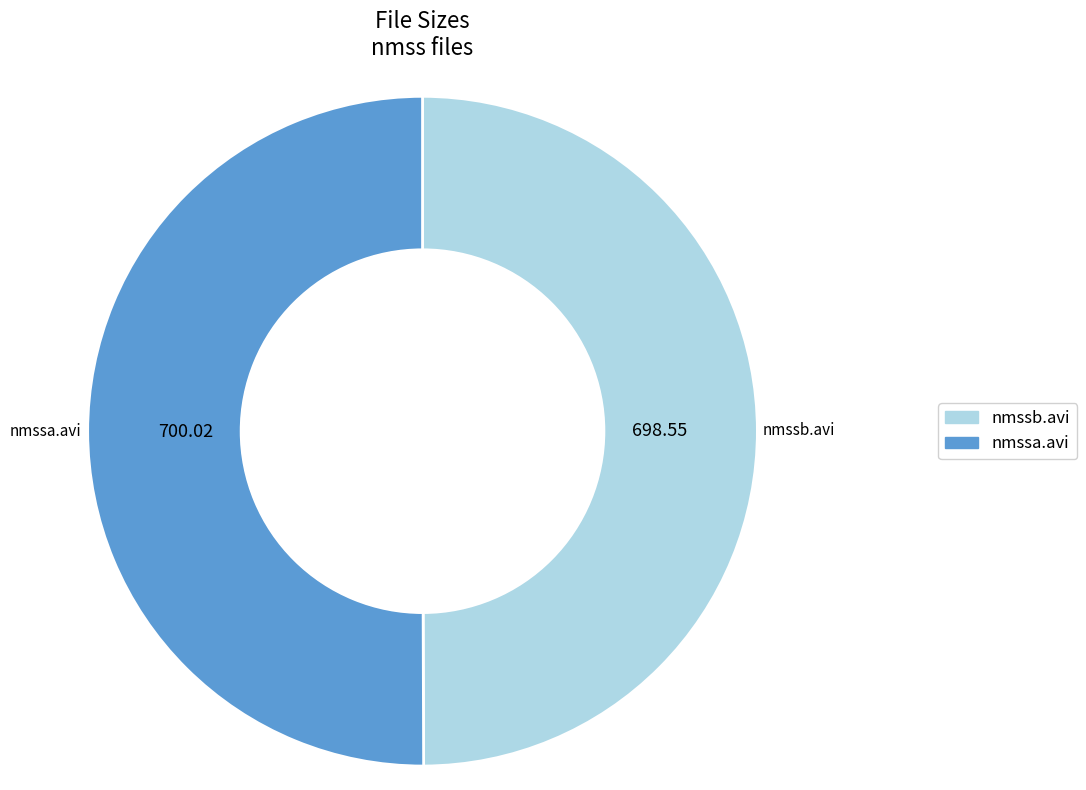

Combined, do nmssb.avi and nmssa.avi account for over 50%?

Yes